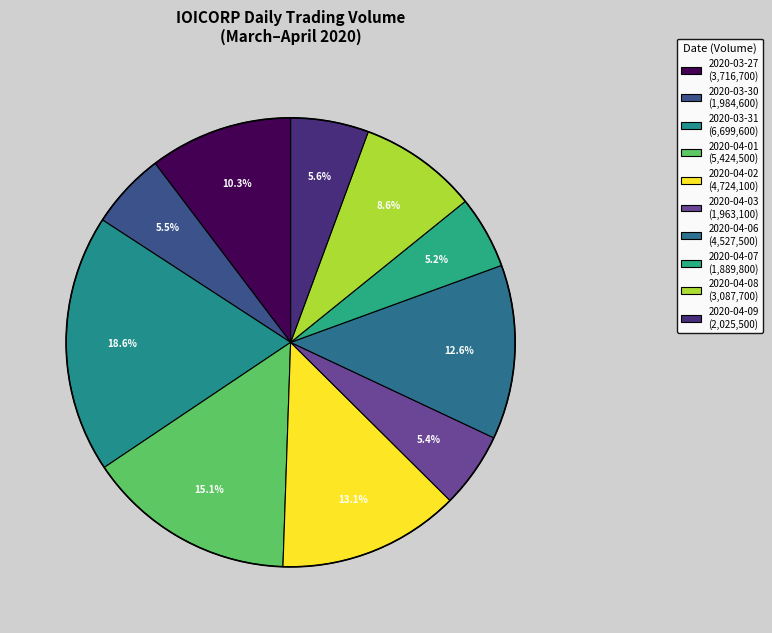

Approximately how many times larger is the value at 2020-03-27 compared to 2020-04-07?

2.0